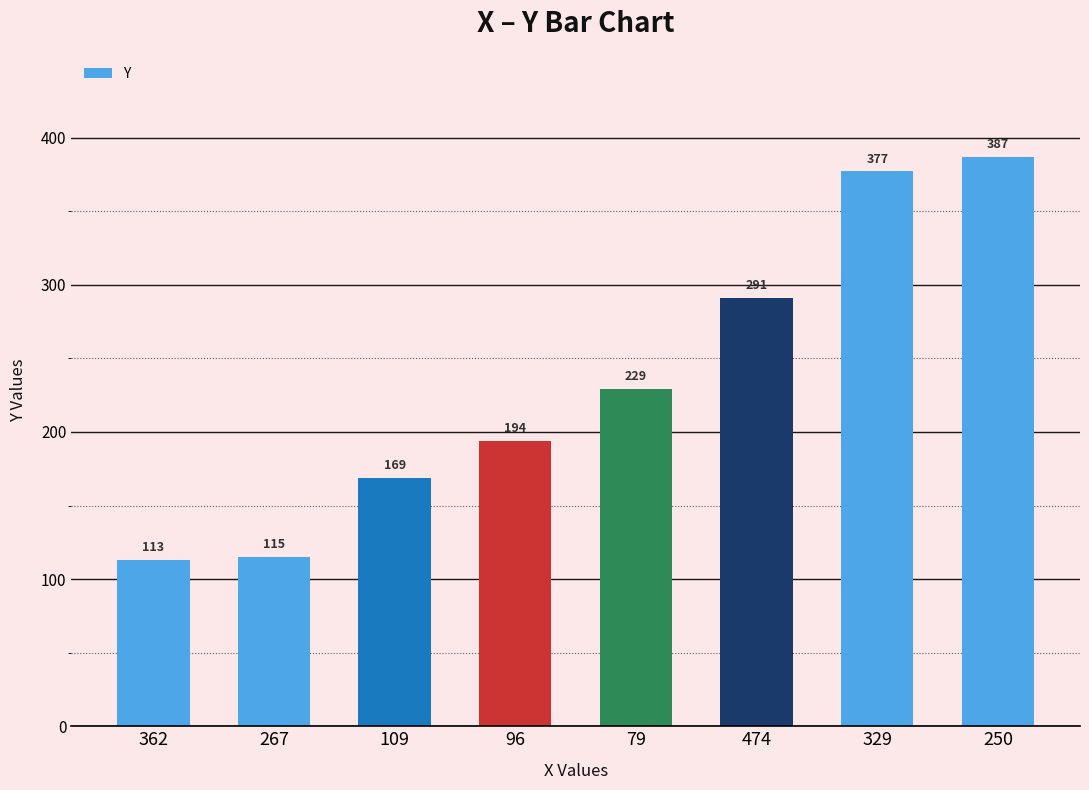

The value at 109 is 169. True or false?

True